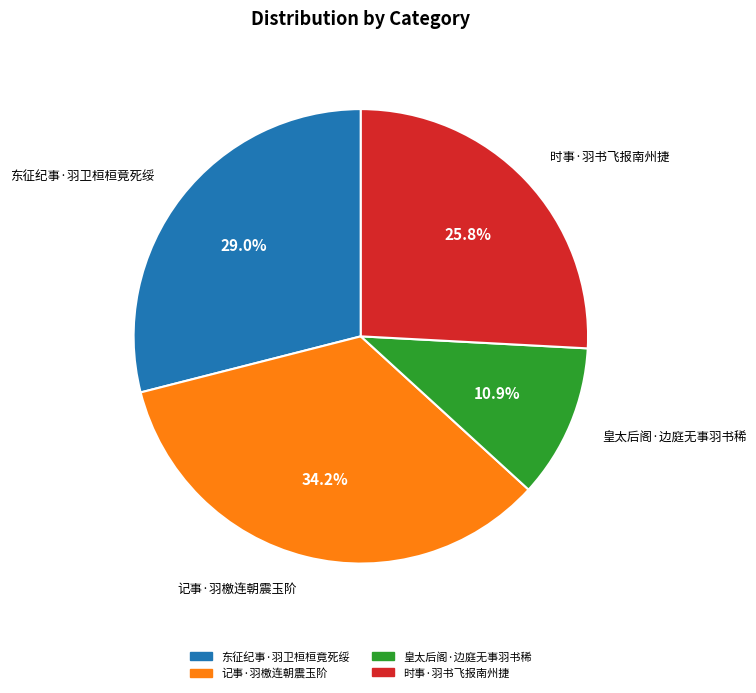

Is the sum of 东征纪事·羽卫桓桓竟死绥 and 皇太后阁·边庭无事羽书稀 greater than half?

No